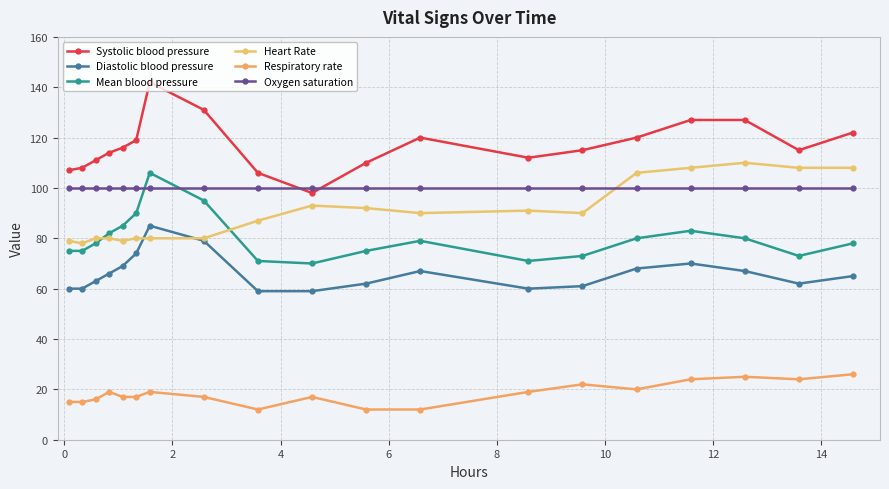

What is the greatest value displayed?

142